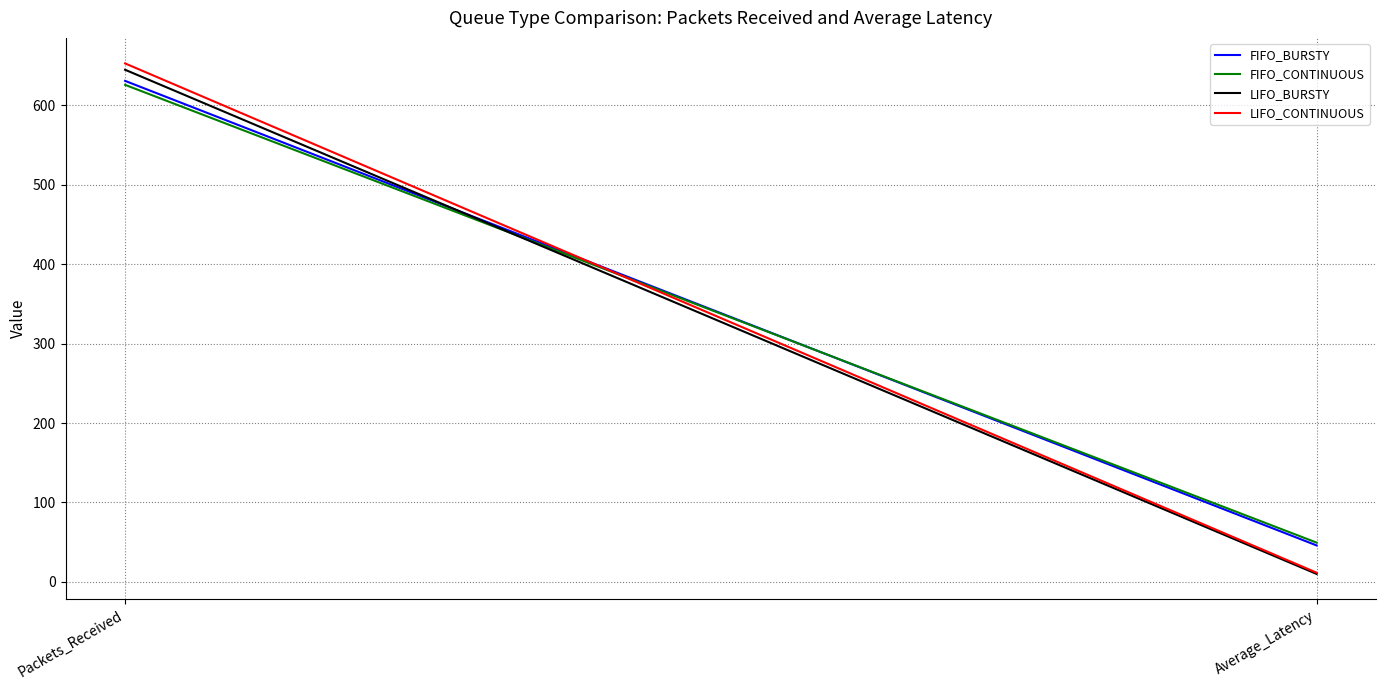

Reading right to left, extract all data points from this chart.

FIFO_BURSTY: Average_Latency=45.9	Packets_Received=631.0
FIFO_CONTINUOUS: Average_Latency=49.5	Packets_Received=626.0
LIFO_BURSTY: Average_Latency=10.0	Packets_Received=645.0
LIFO_CONTINUOUS: Average_Latency=11.6	Packets_Received=653.0